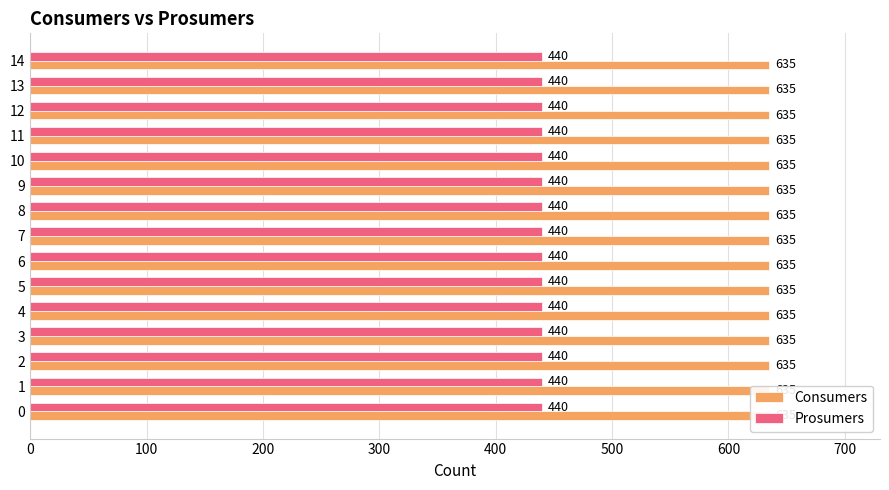

Reading left to right, extract all data points from this chart.

Consumers: 635	635	635	635	635	635	635	635	635	635	635	635	635	635	635
Prosumers: 440	440	440	440	440	440	440	440	440	440	440	440	440	440	440